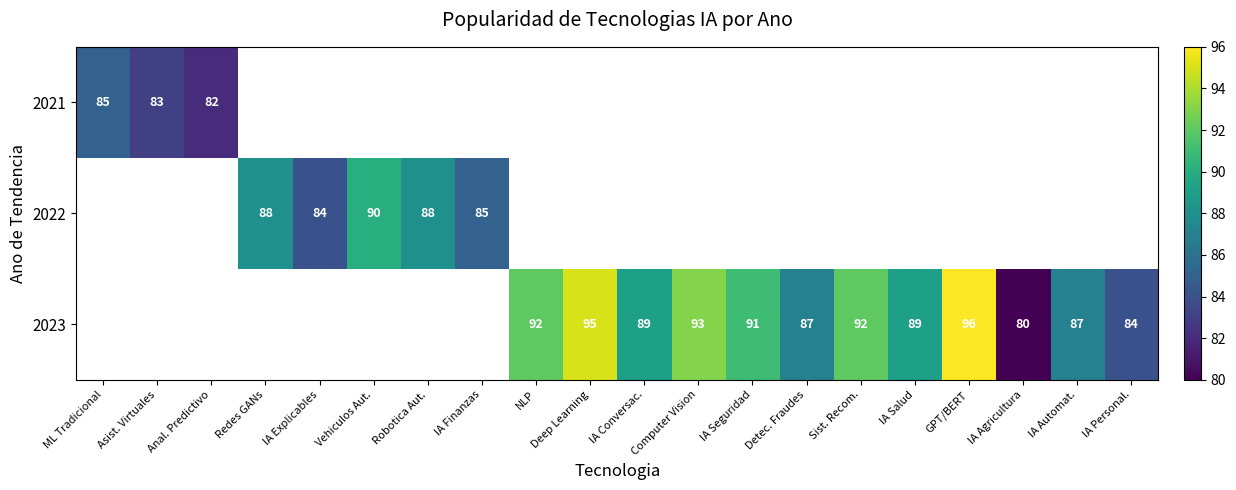

Count the number of categories in the chart.

20